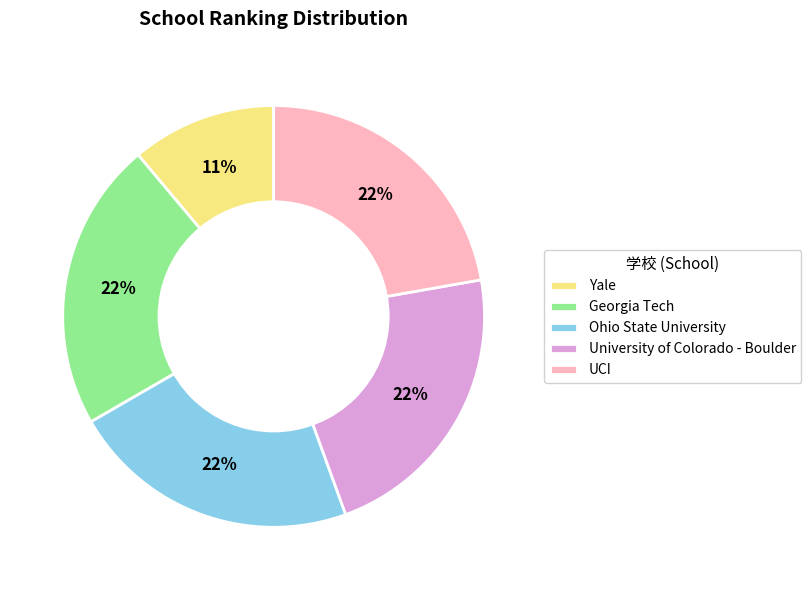

Do Ohio State University and Yale together represent more than half of the pie?

No